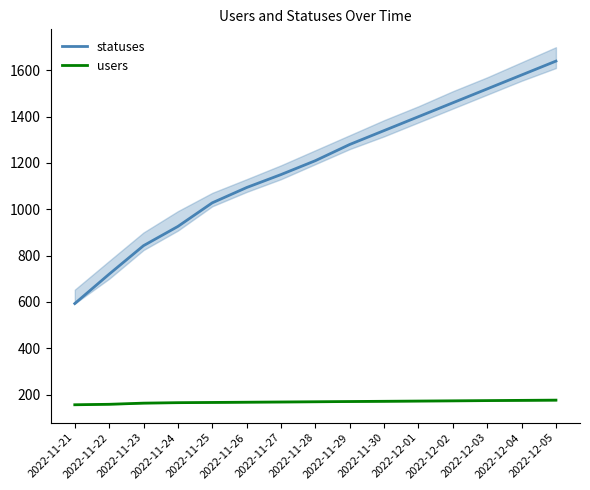

The users series shows 176 at 2022-12-05. True or false?

True